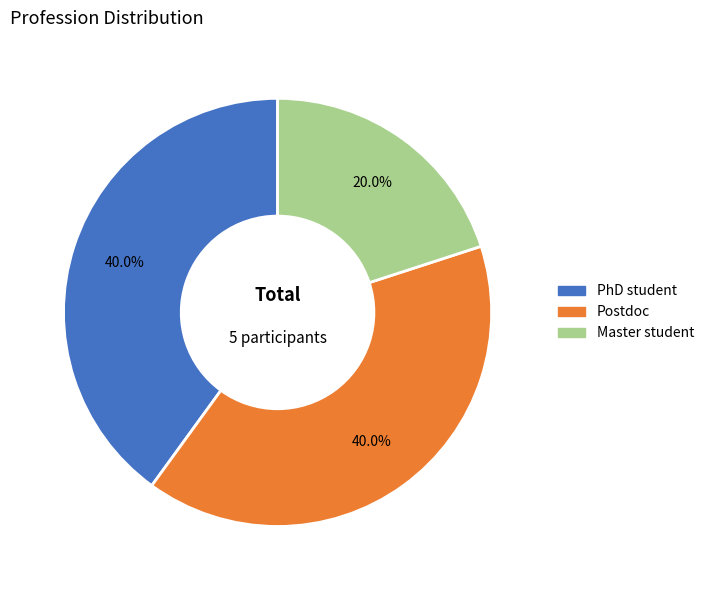

Which category has the smallest portion of the pie?

Master student